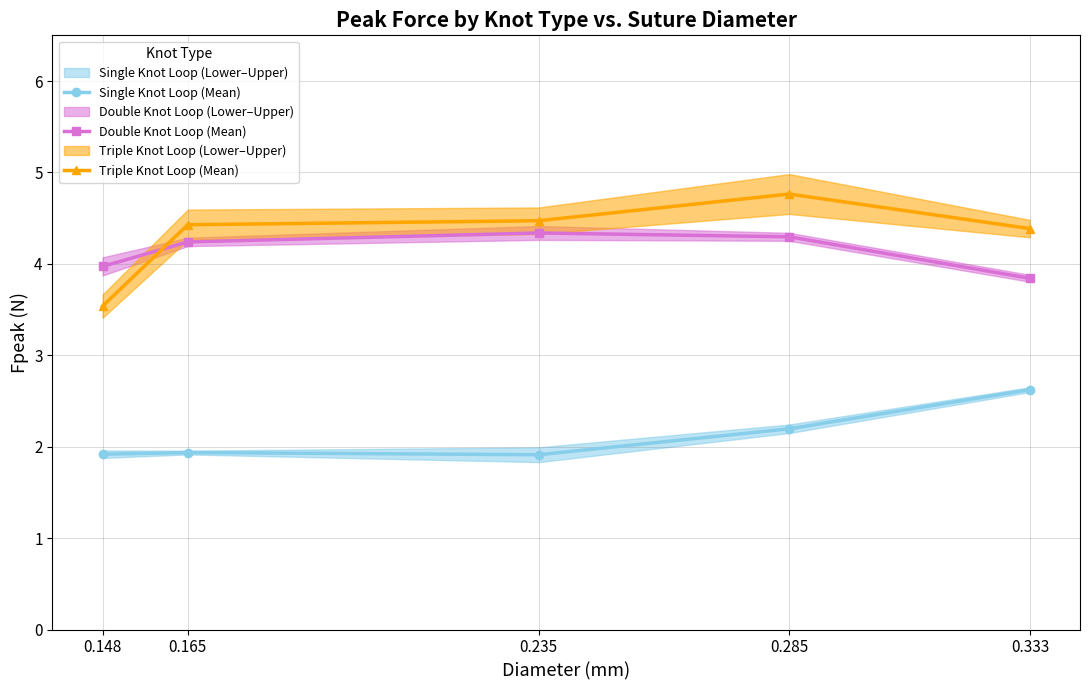

How many interior local peaks does the Single Knot Loop (Mean) series have?

1